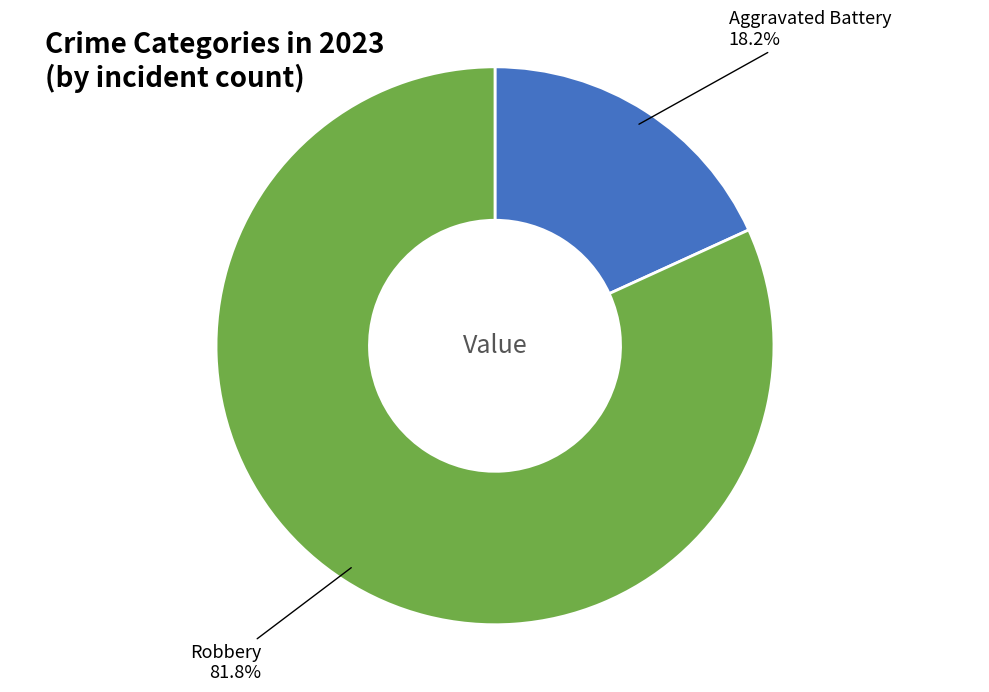

Between Robbery and Aggravated Battery, which is larger?

Aggravated Battery